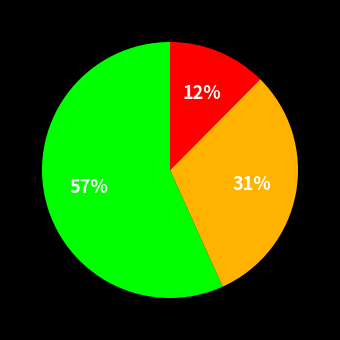

To the nearest percent, what is the average slice percentage?

33%